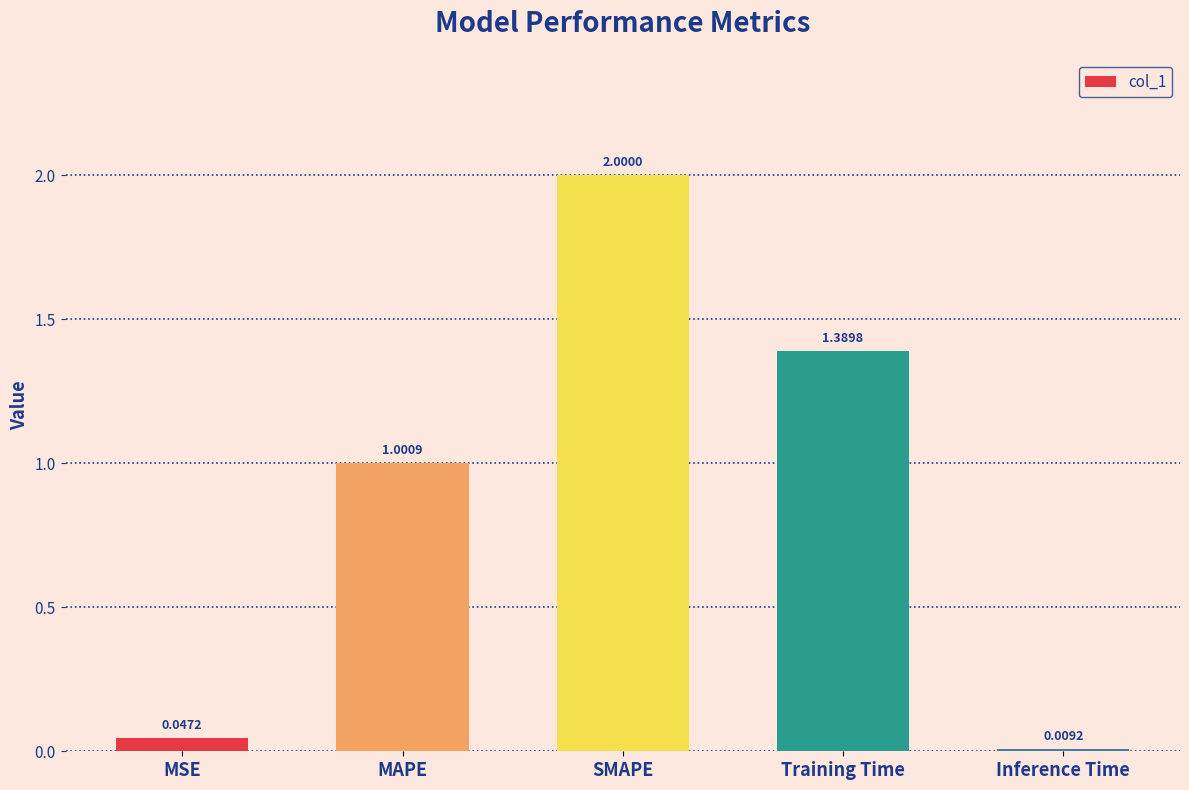

What value does the data have at MAPE?

1.0